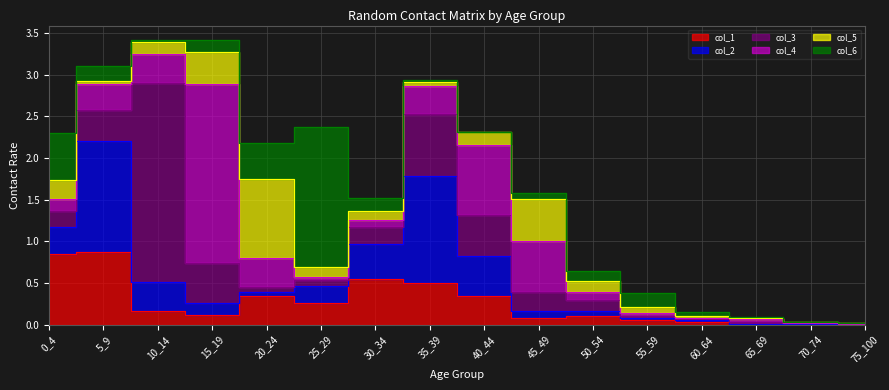

Between which two adjacent categories do col_1 and col_6 first intersect?

10_14 and 15_19